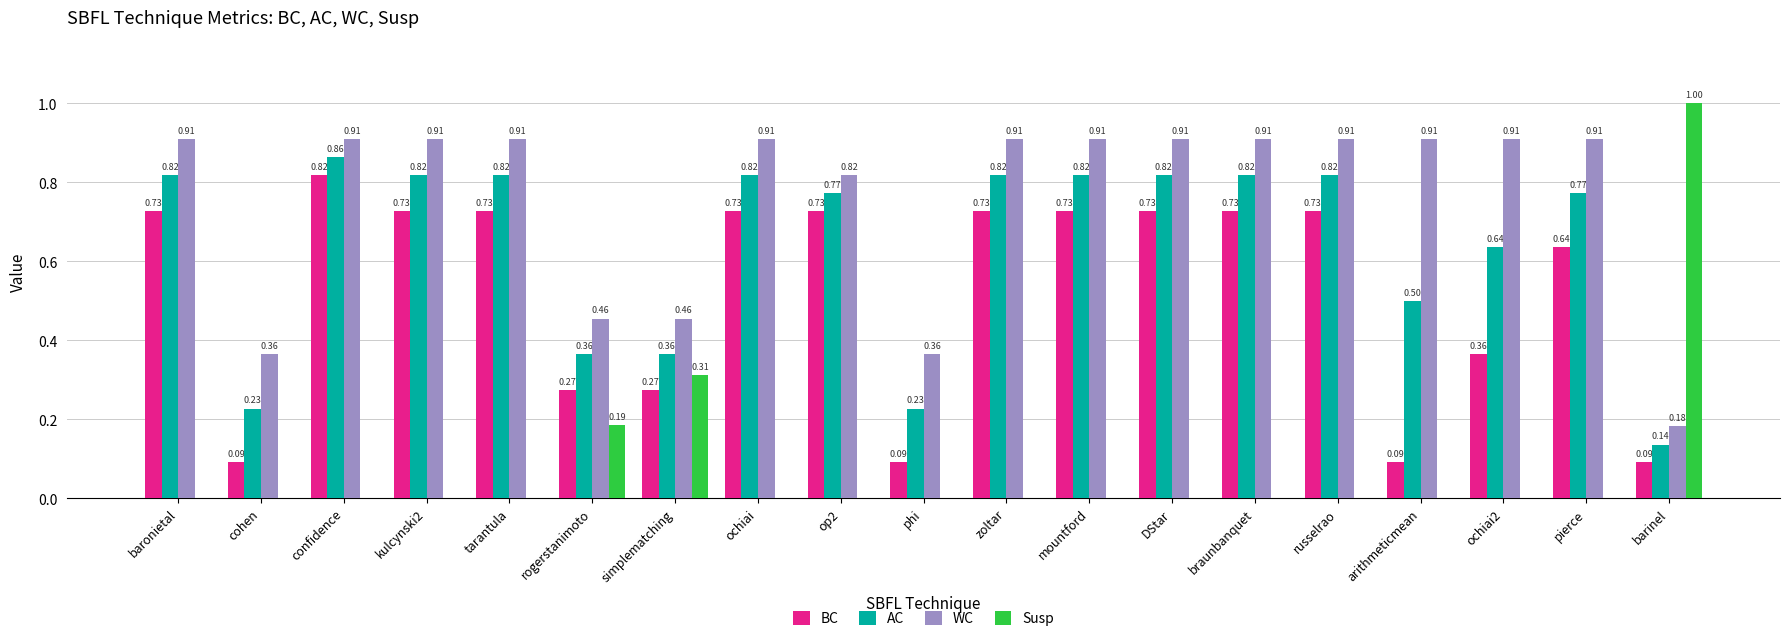

Is the value of BC at baronietal greater than the value of AC at phi?

Yes